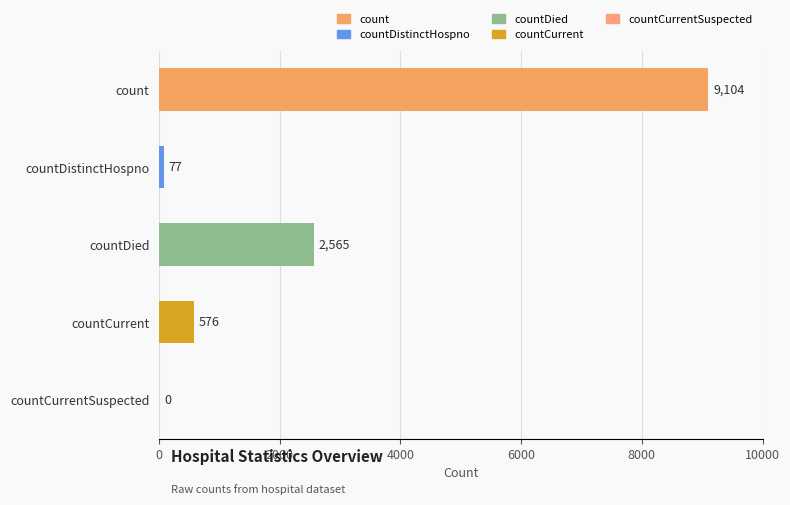

The value at count is 13445. True or false?

False